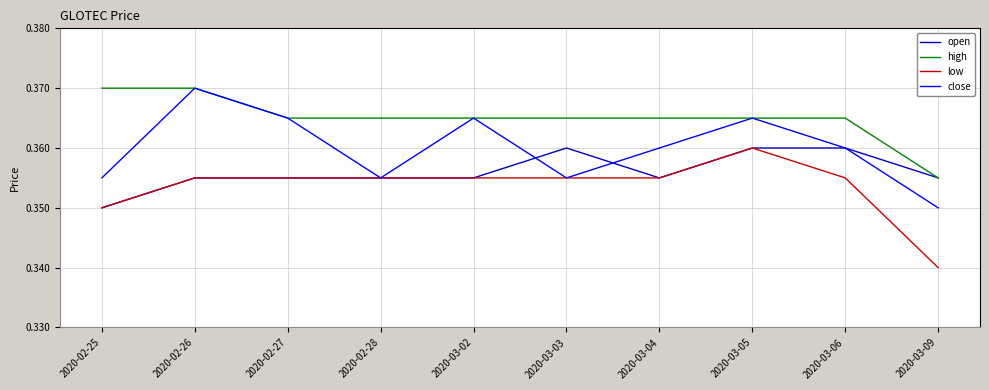

True or false: low and high intersect in this chart.

False